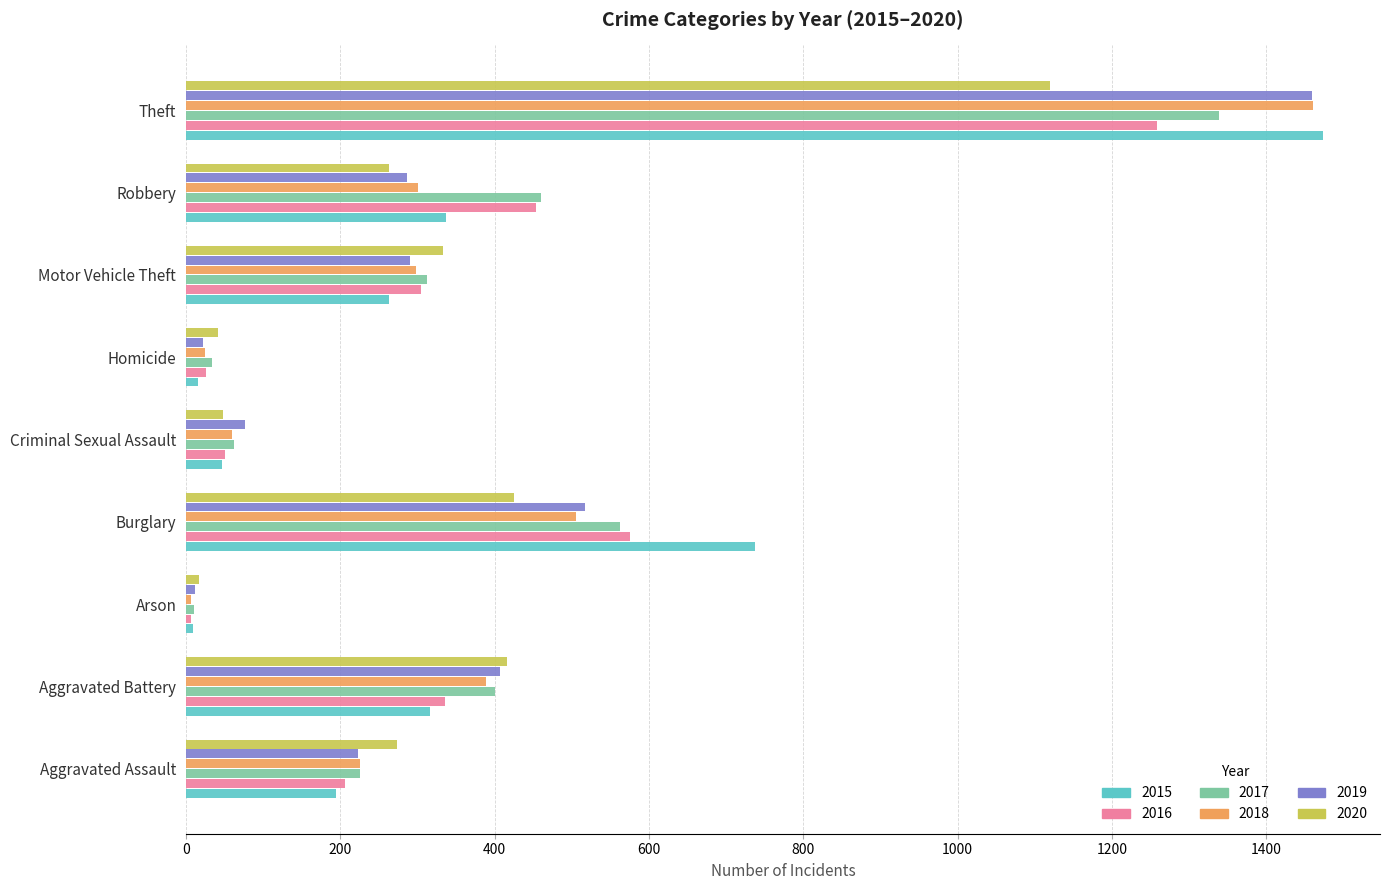

True or false: 2016 has a value of 305 at Robbery.

False